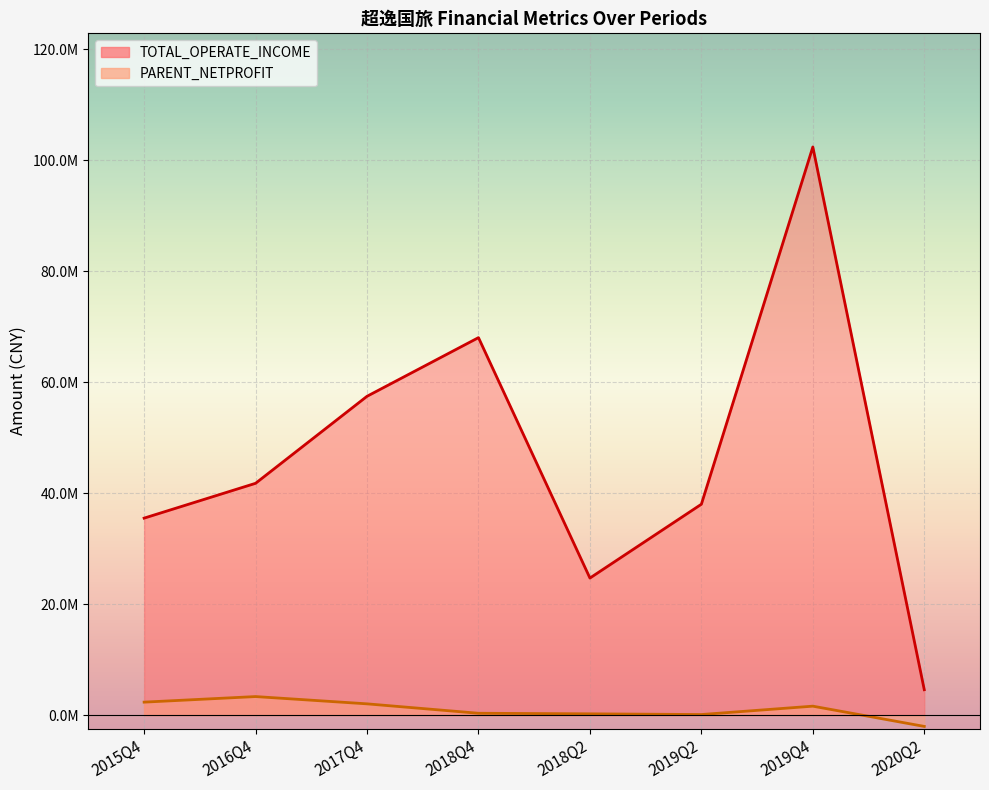

Count the number of data series in this chart.

2